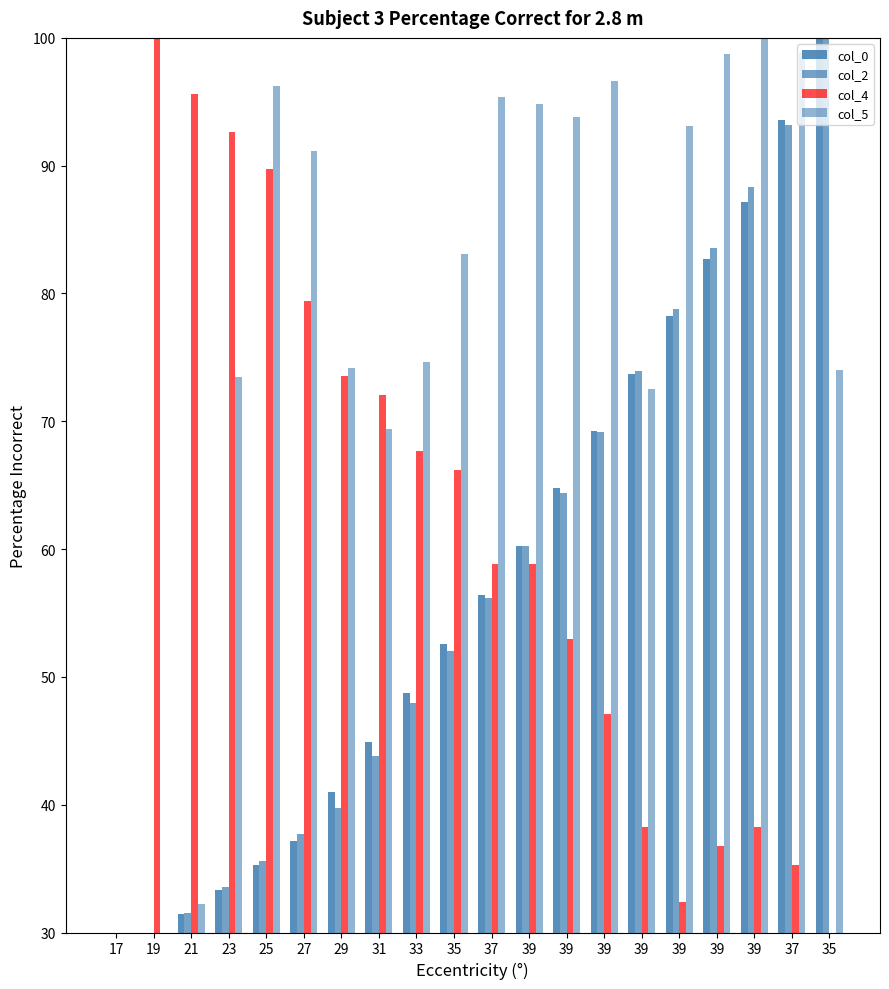

What are all the series names shown in the legend?

col_0, col_2, col_4, col_5